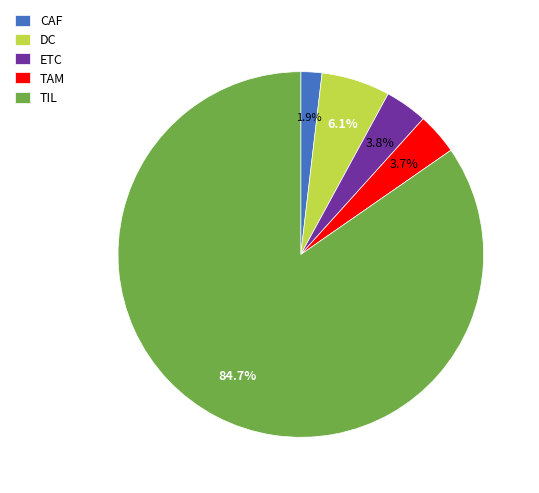

Which category accounts for the majority?

TIL